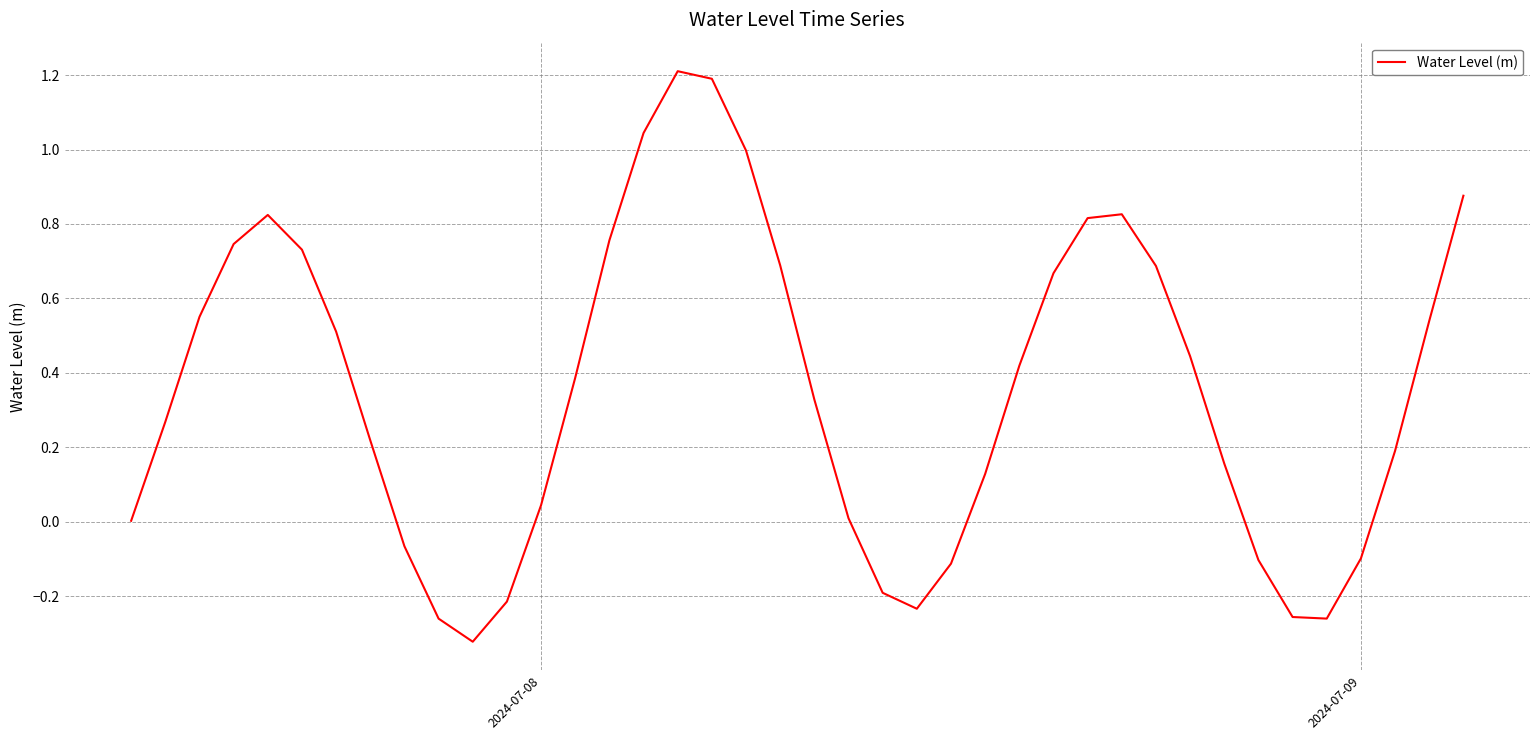

What is the greatest value displayed?

1.2